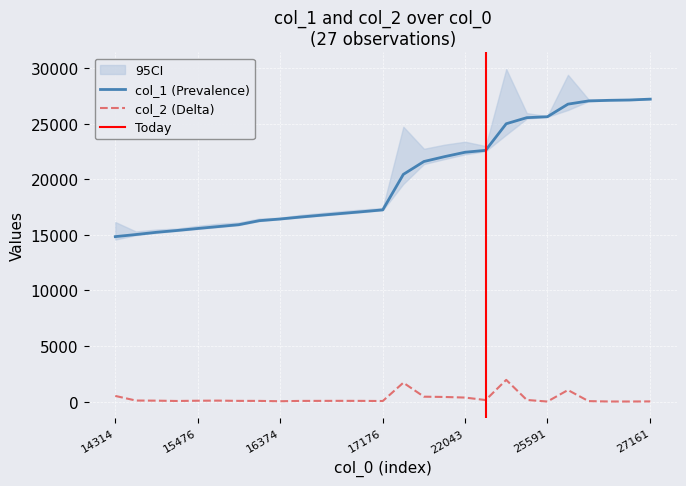

True or false: col_1 (Prevalence) and col_2 (Delta) intersect in this chart.

False